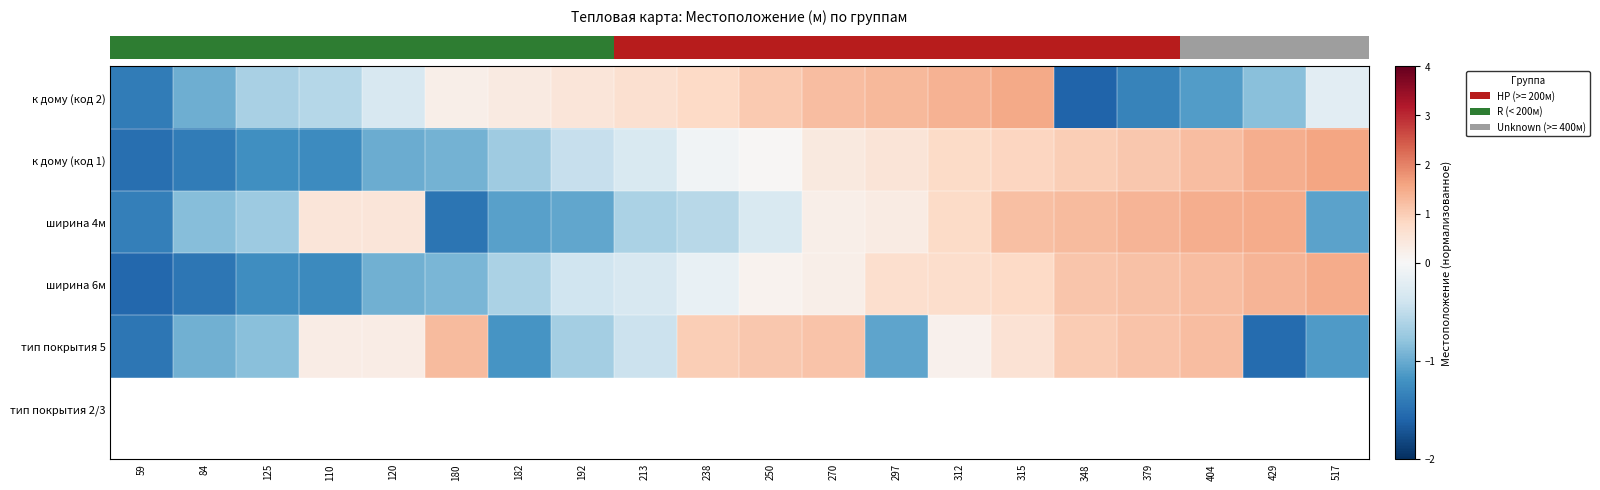

Which series has the largest total across all categories?

row_1